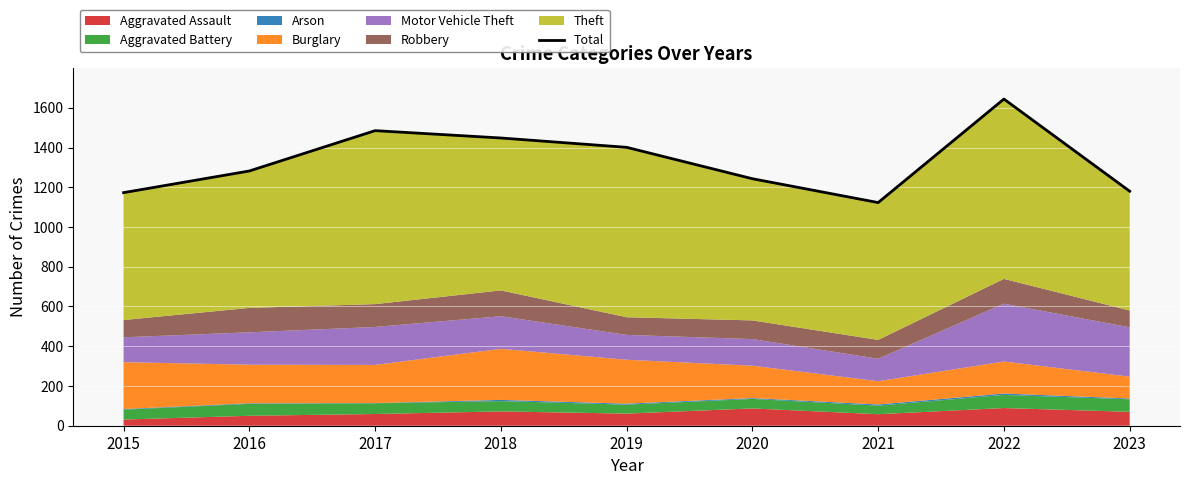

What is the ratio of the value at 2018 to the value at 2021?

1.3